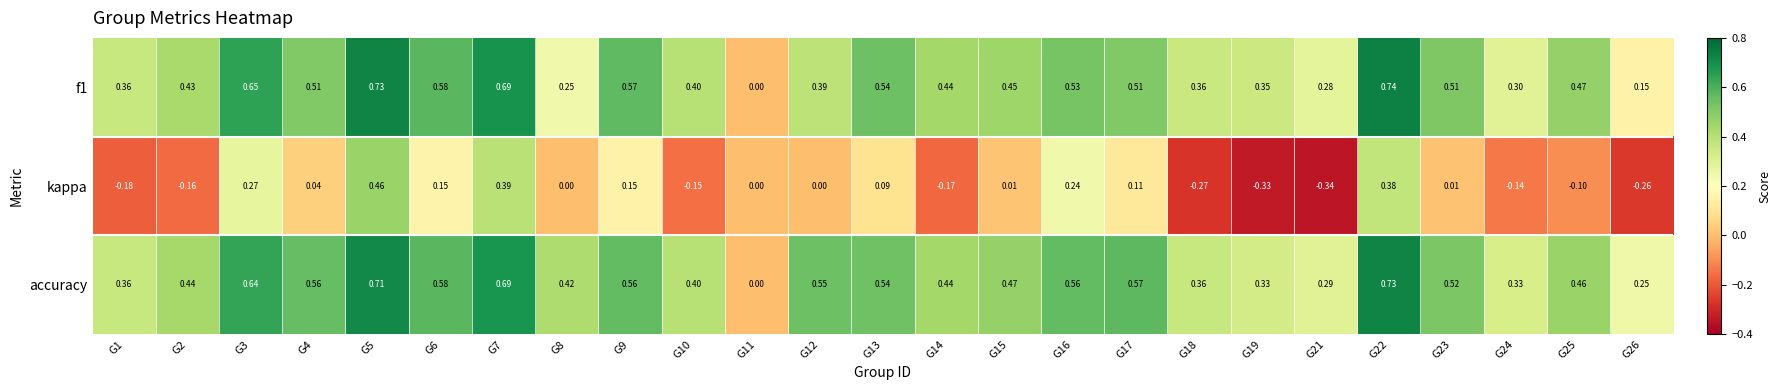

How many values in kappa are below zero?

10